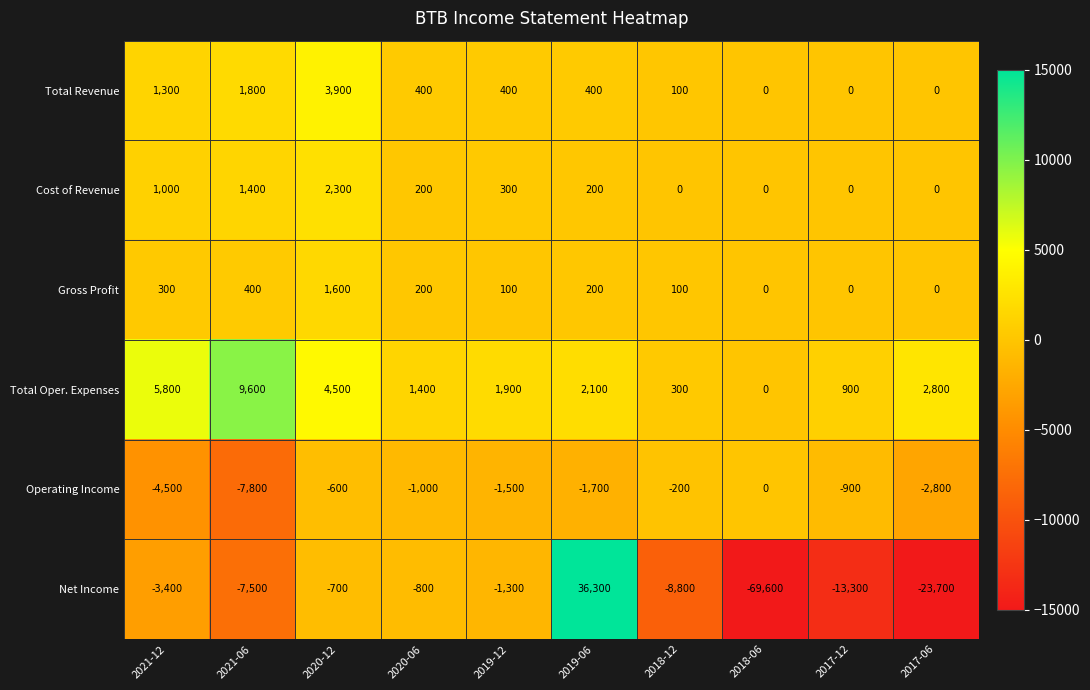

What is the spread (max minus min) of values at 2019-06?

38000